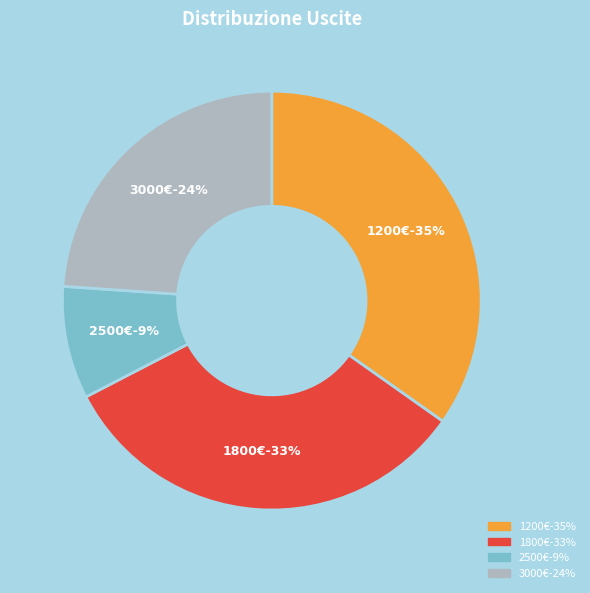

The 2025-01-14 slice represents 1% of the pie. True or false?

False